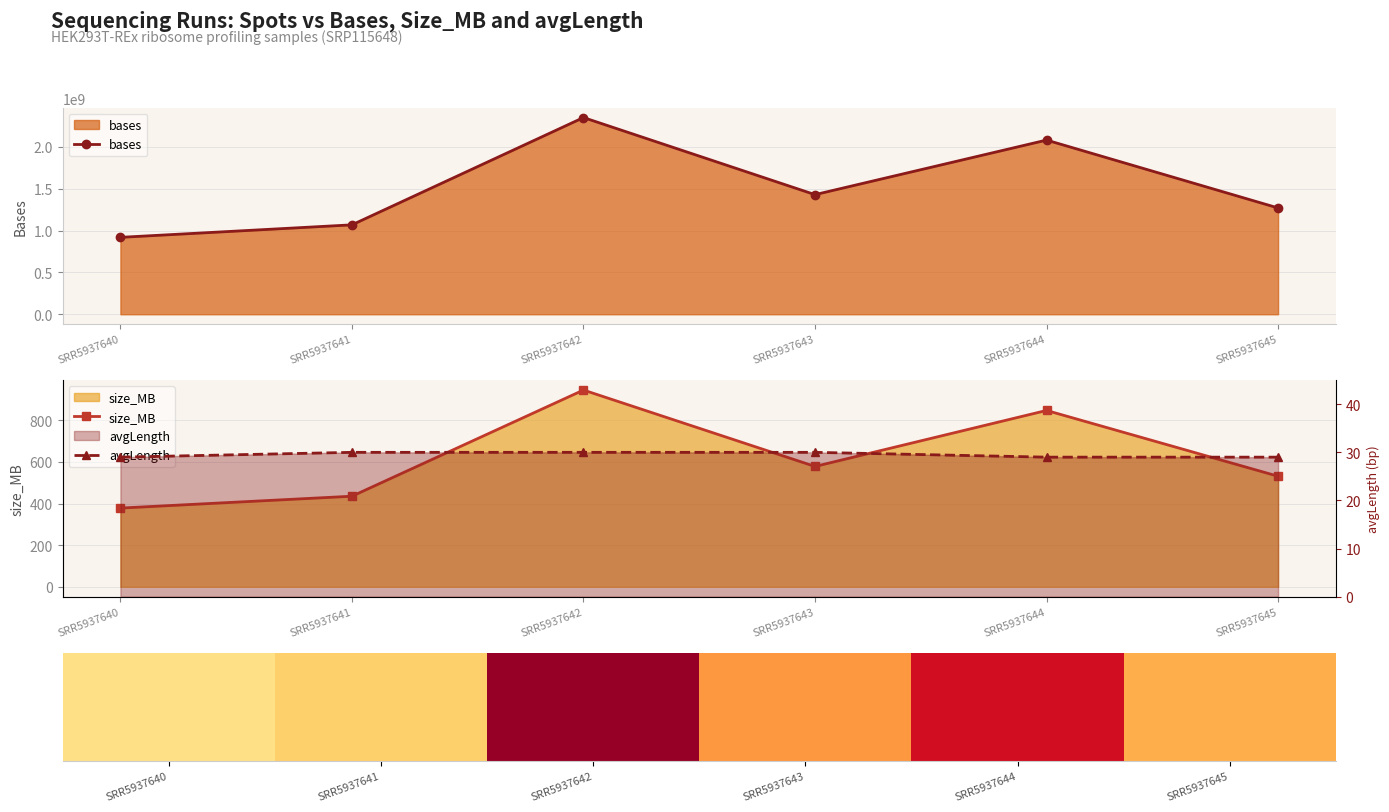

Is it true that size_MB equals 378 at SRR5937640?

True